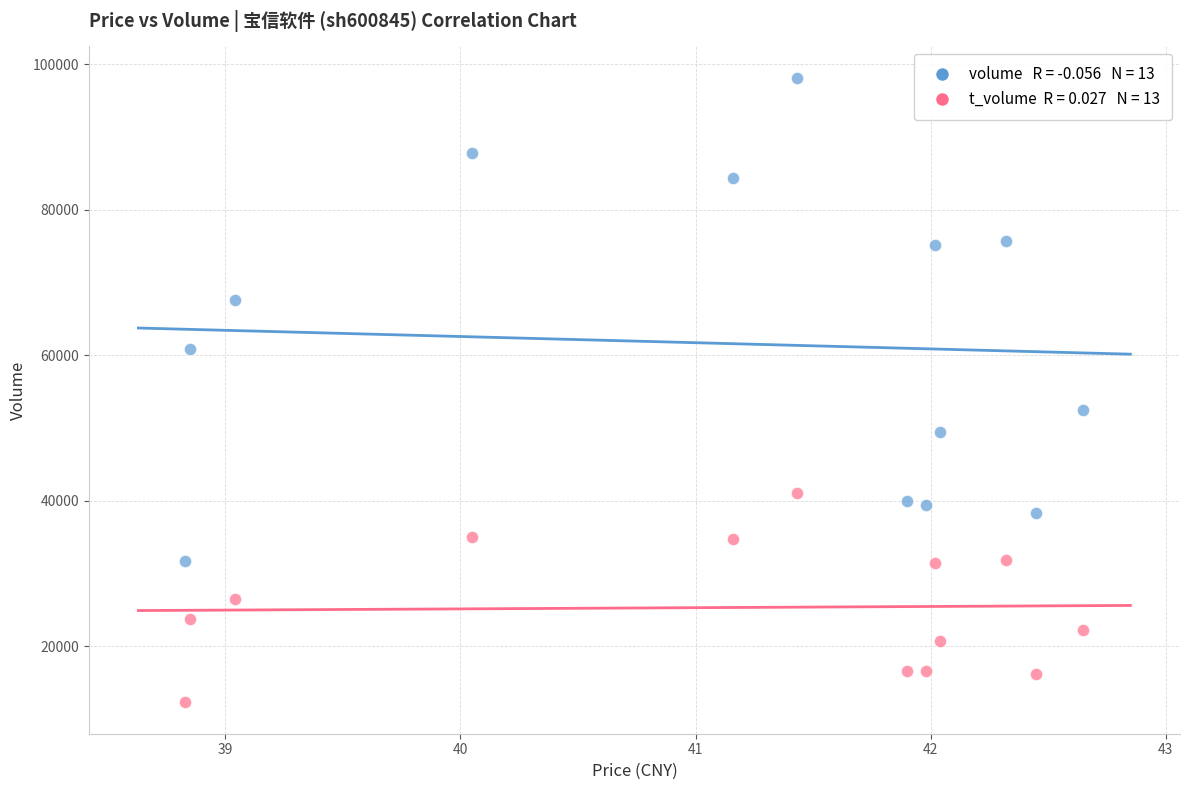

Across all series, what Y value is closest to 55221?

52483